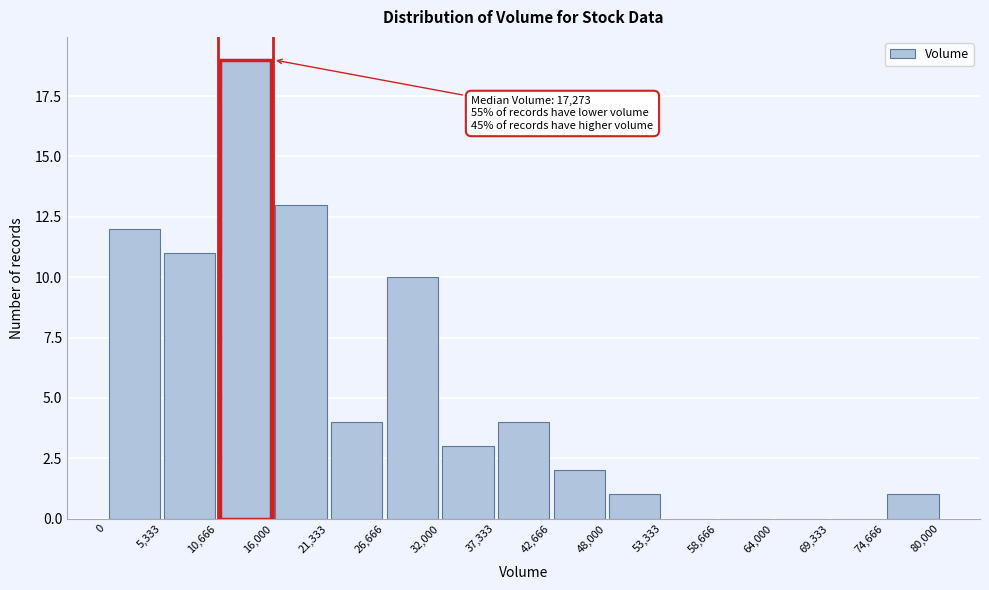

Over which range of the x-axis is the bar tallest?

10,666 to 16,000